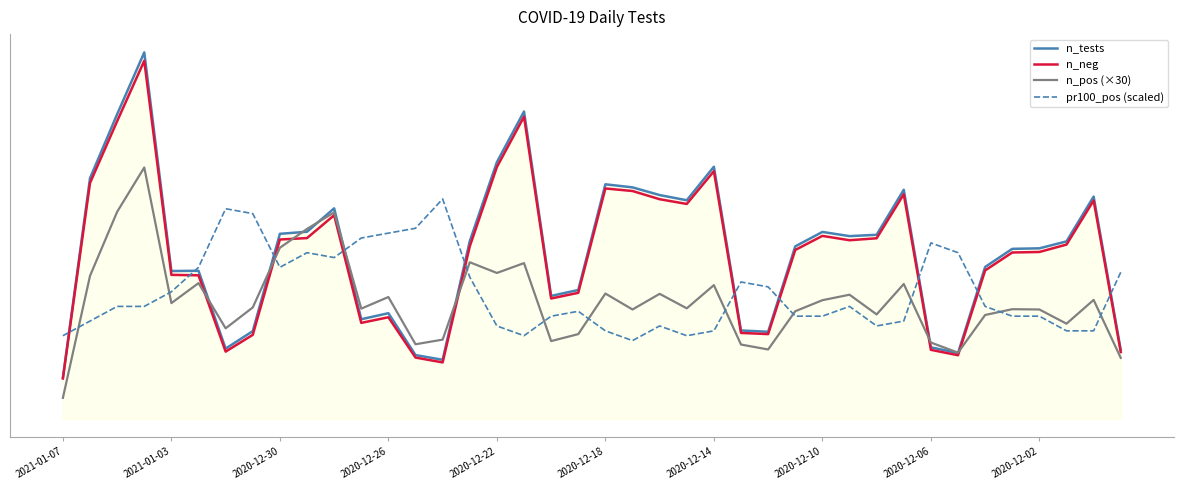

Rank the categories by n_pos (×30) value from lowest to highest.

2021-01-07, 39, 33, 26, 25, 13, 32, 18, 14, 19, 2020-12-14, 37, 34, 30, 27, 21, 36, 35, 11, 23, 2020-12-10, 2020-12-22, 28, 38, 12, 29, 22, 20, 24, 31, 2020-12-18, 2021-01-03, 16, 17, 15, 2020-12-06, 2020-12-02, 10, 2020-12-30, 2020-12-26